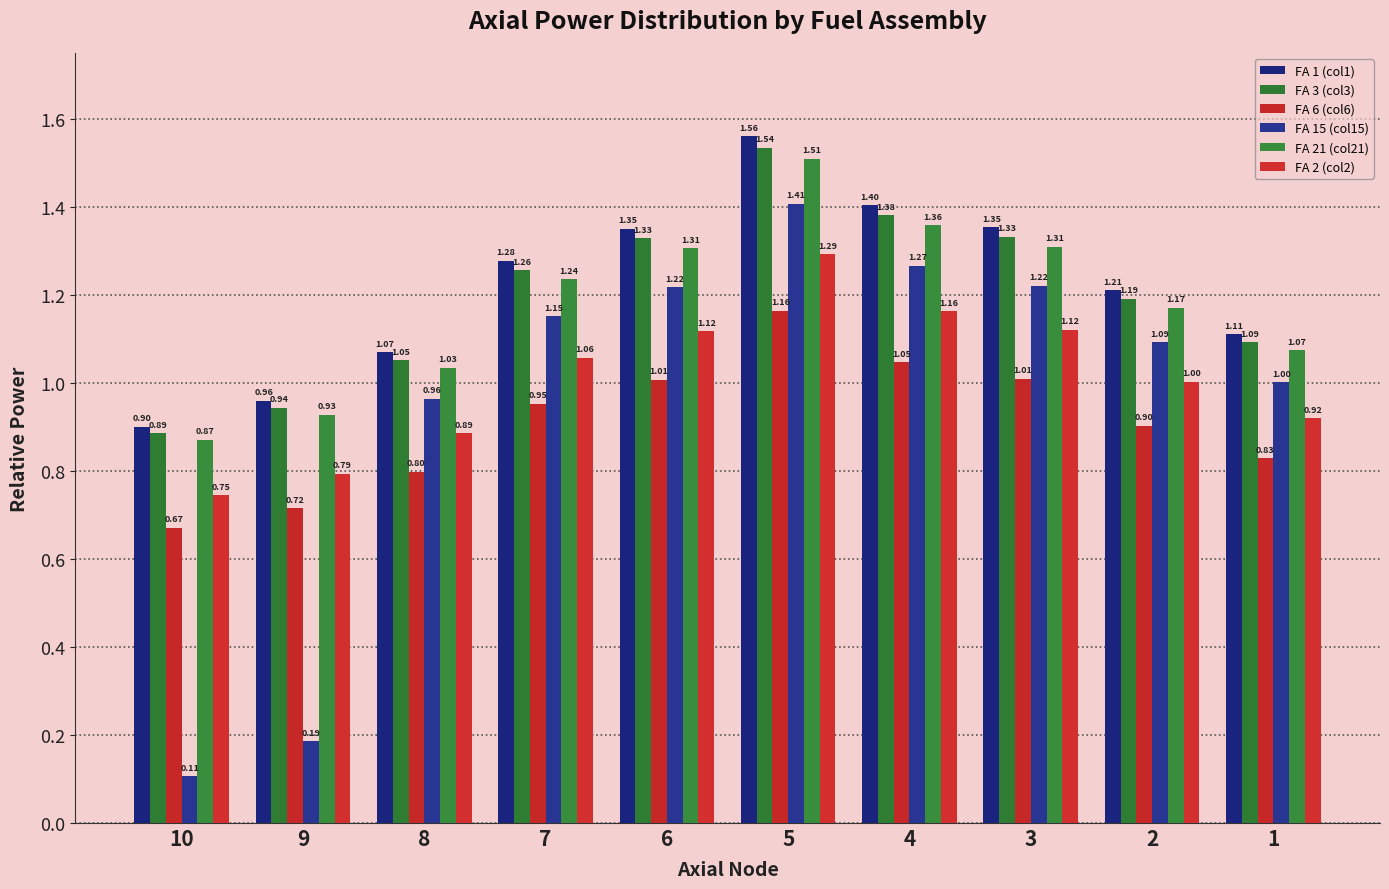

How many bars are there in total?

60